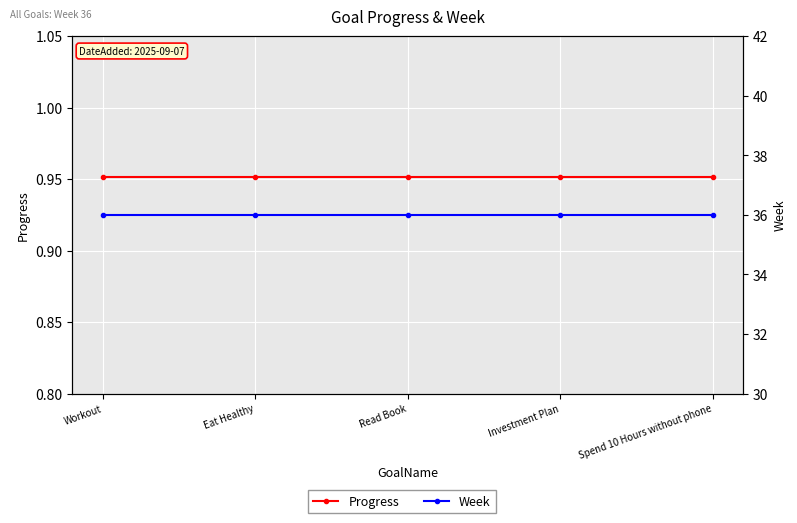

What is the difference between the highest and lowest values at Eat Healthy?

35.0